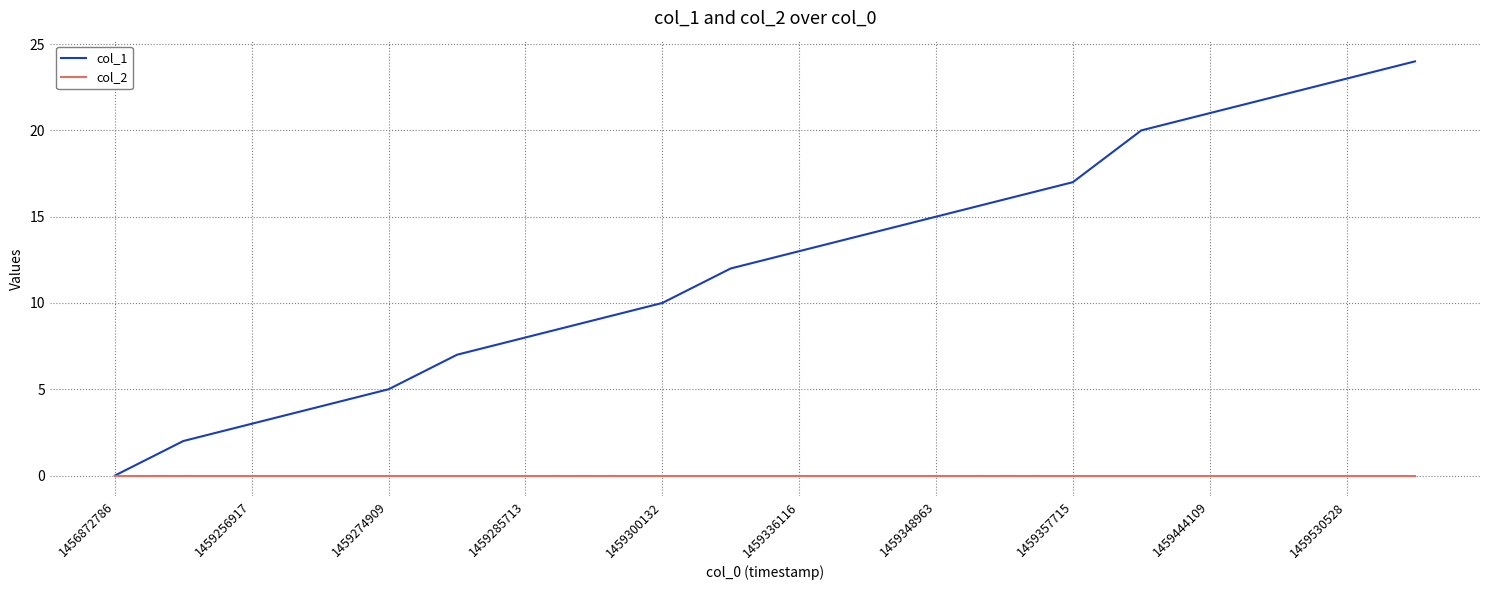

Rank the series by their maximum value, from lowest to highest.

col_2, col_1